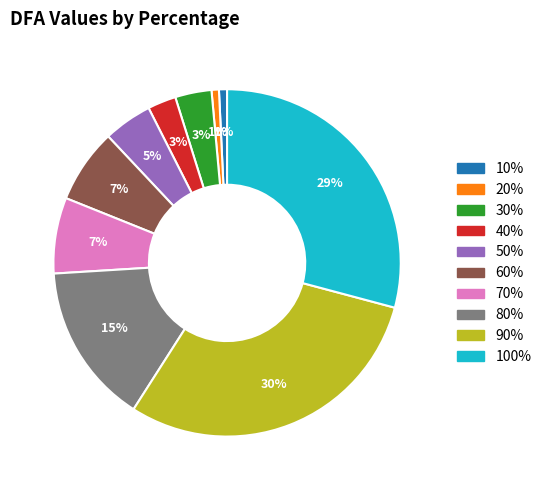

To the nearest percent, what portion does 10% represent?

1%